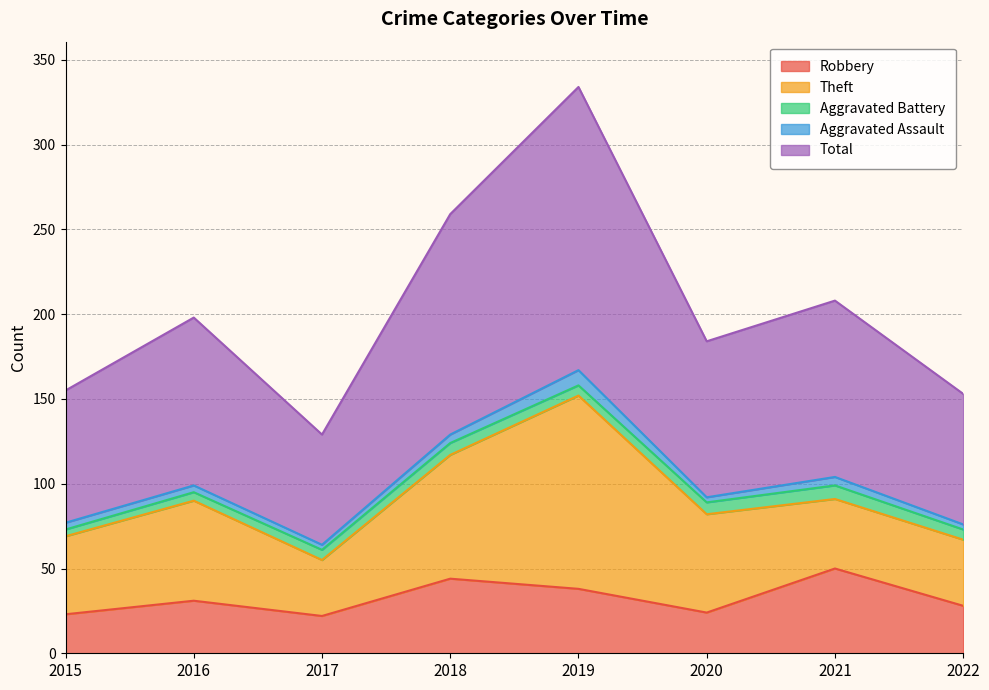

Where does the Robbery series first go above 31?

2018